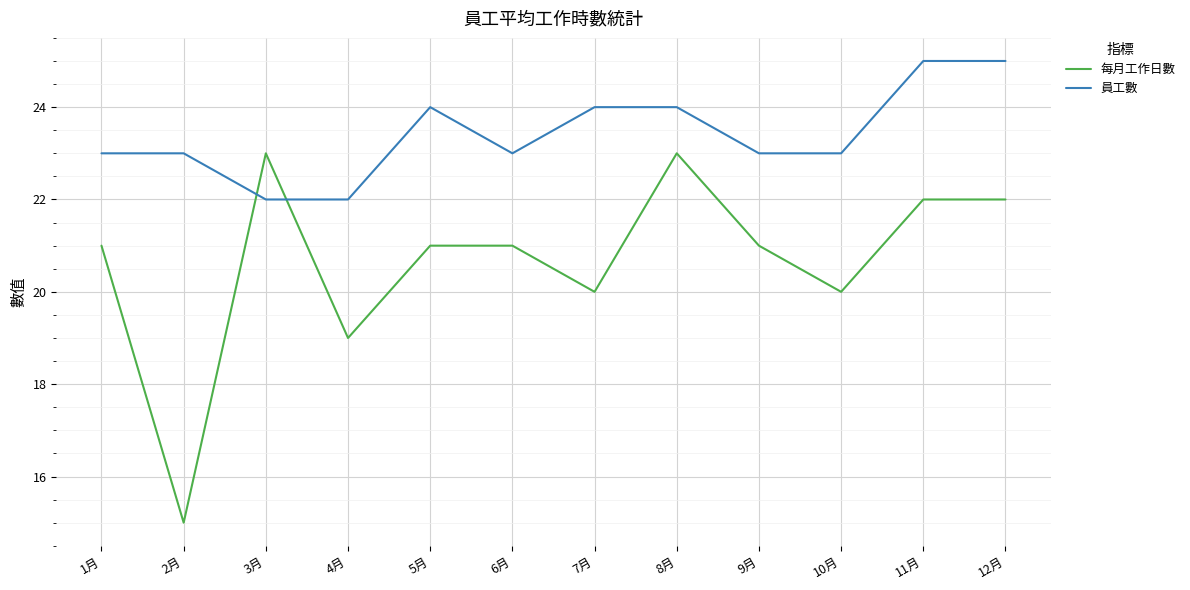

What is the total value across all series at 2月?

38